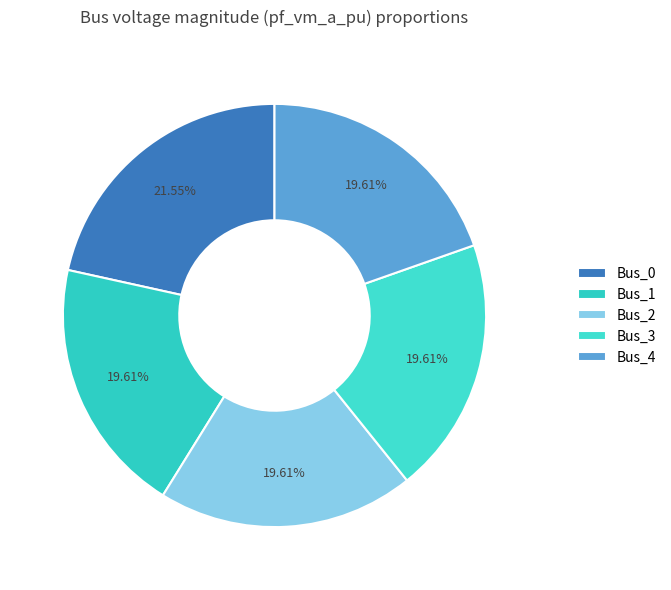

To the nearest percent, what portion does Bus_3 represent?

20%